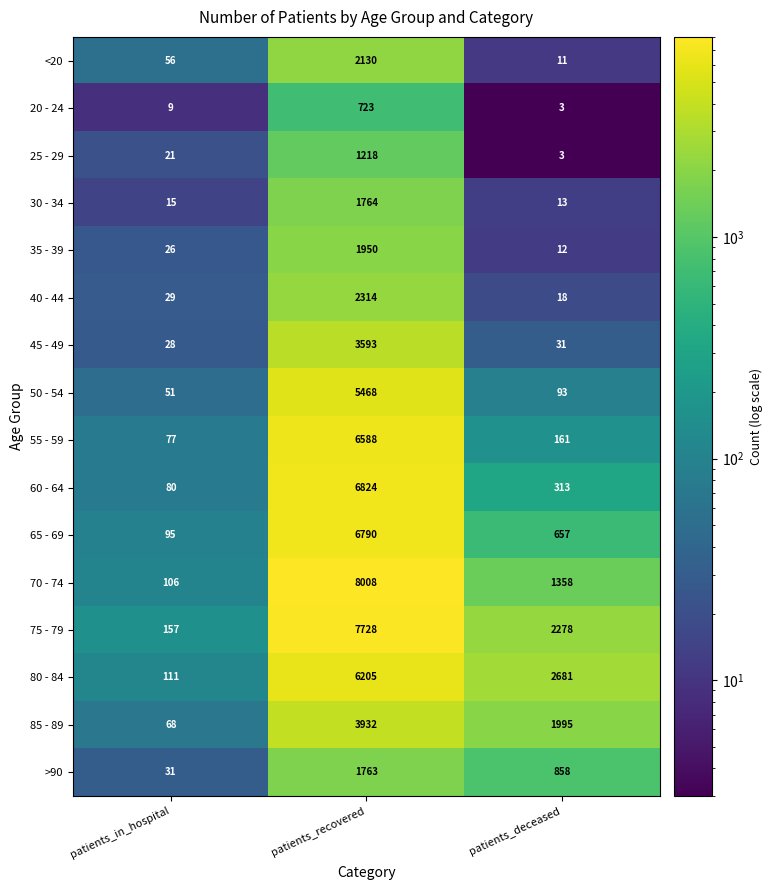

At which category is the sum across all series the highest?

patients_recovered